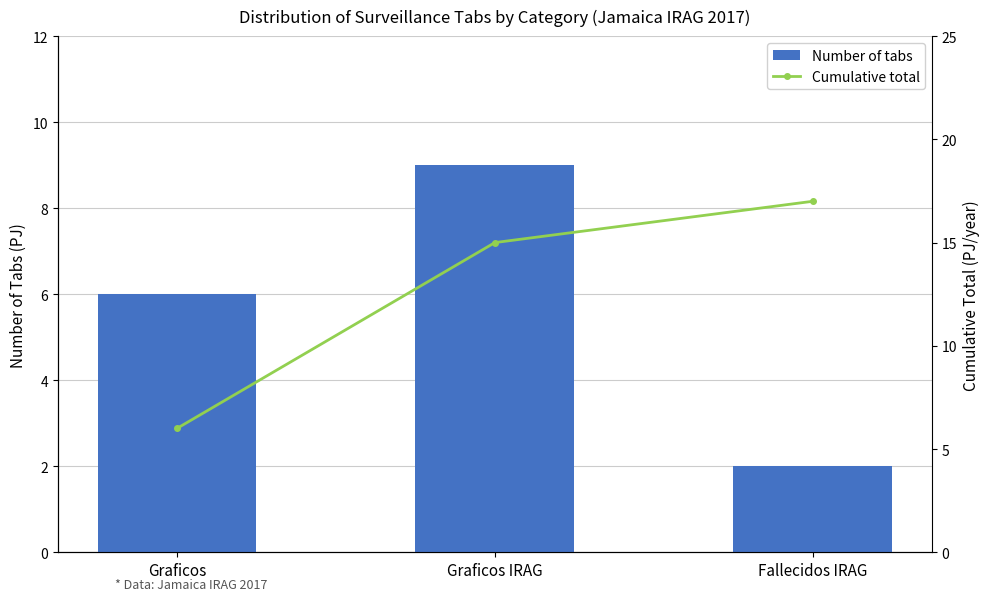

What is the greatest value displayed?

17